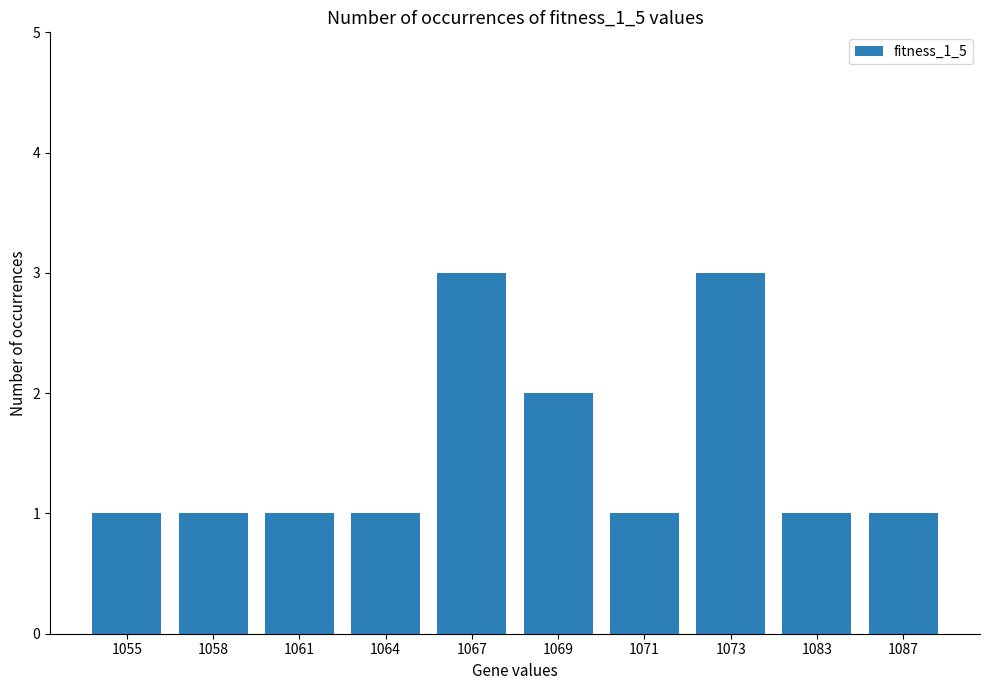

The chart shows a value of 1 at 1073. True or false?

False